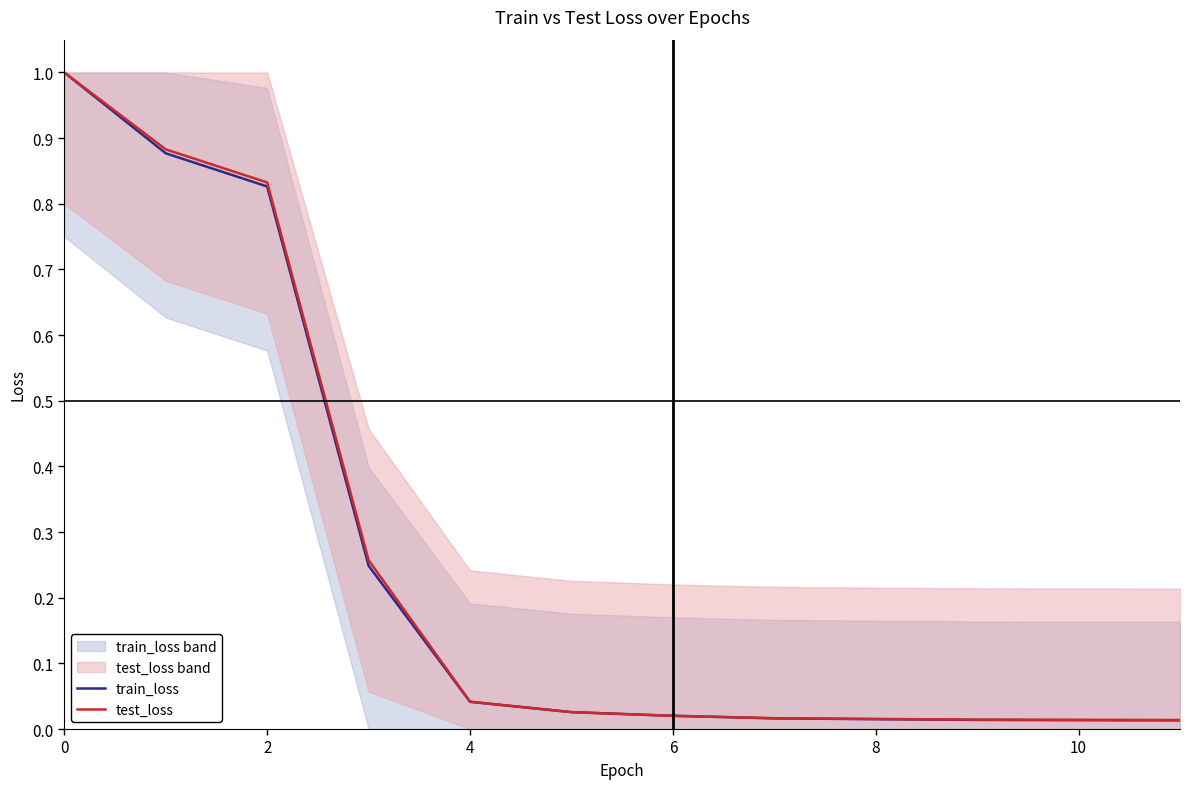

Reading left to right, extract all data points from this chart.

train_loss: 1.0	0.9	0.8	0.2	0.0	0.0	0.0	0.0	0.0	0.0	0.0	0.0
test_loss: 1.0	0.9	0.8	0.3	0.0	0.0	0.0	0.0	0.0	0.0	0.0	0.0